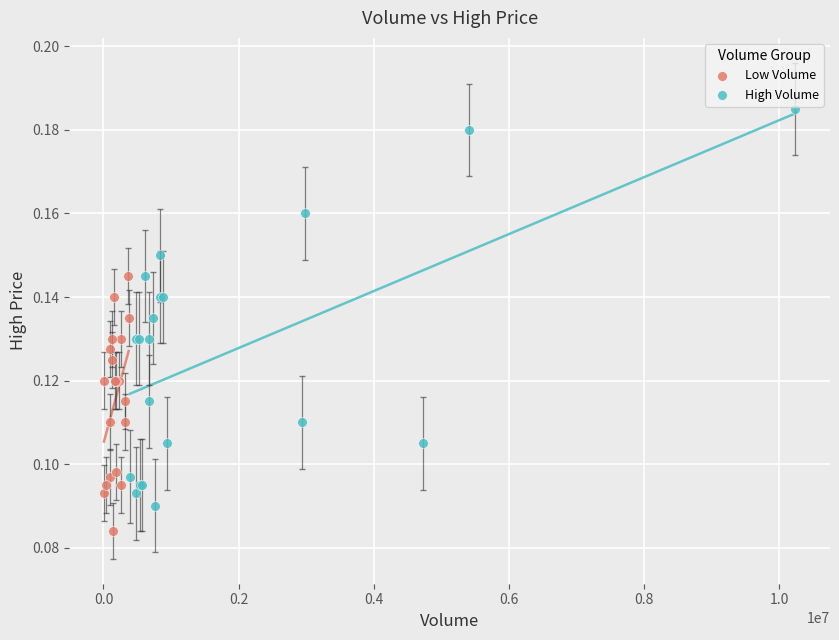

Which series reaches the maximum Y coordinate?

High Volume